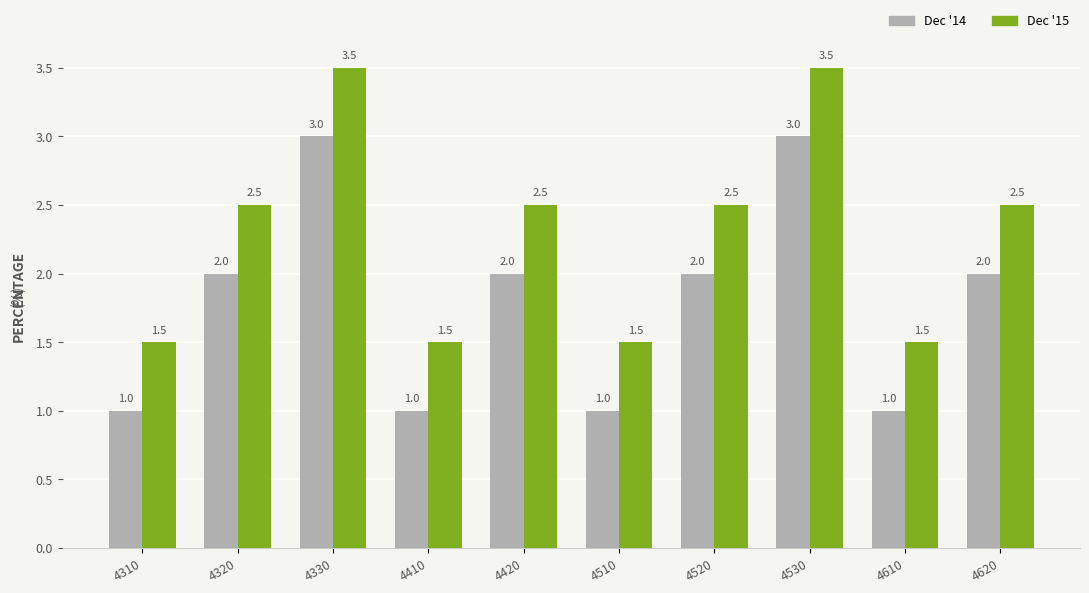

Rank the series by their maximum value, from highest to lowest.

Dec '15, Dec '14